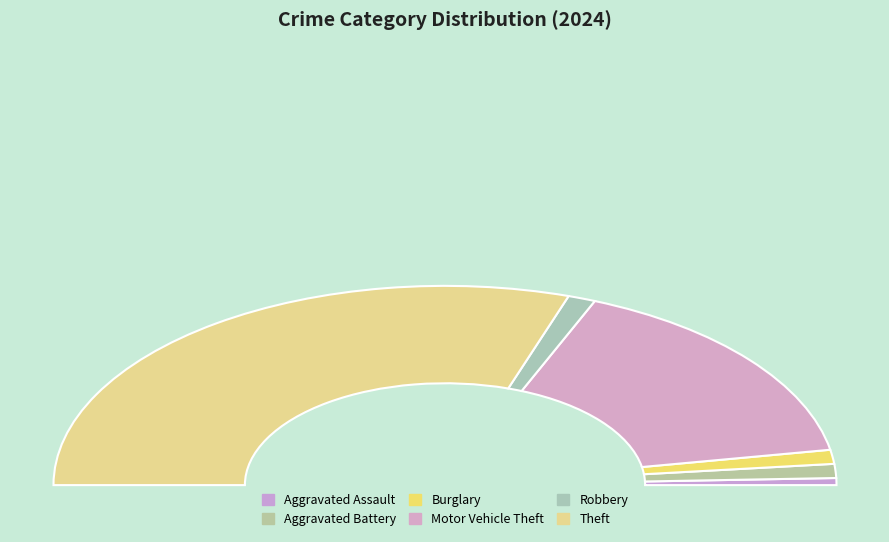

What is the total percentage of Burglary and Aggravated Assault?

3.4%